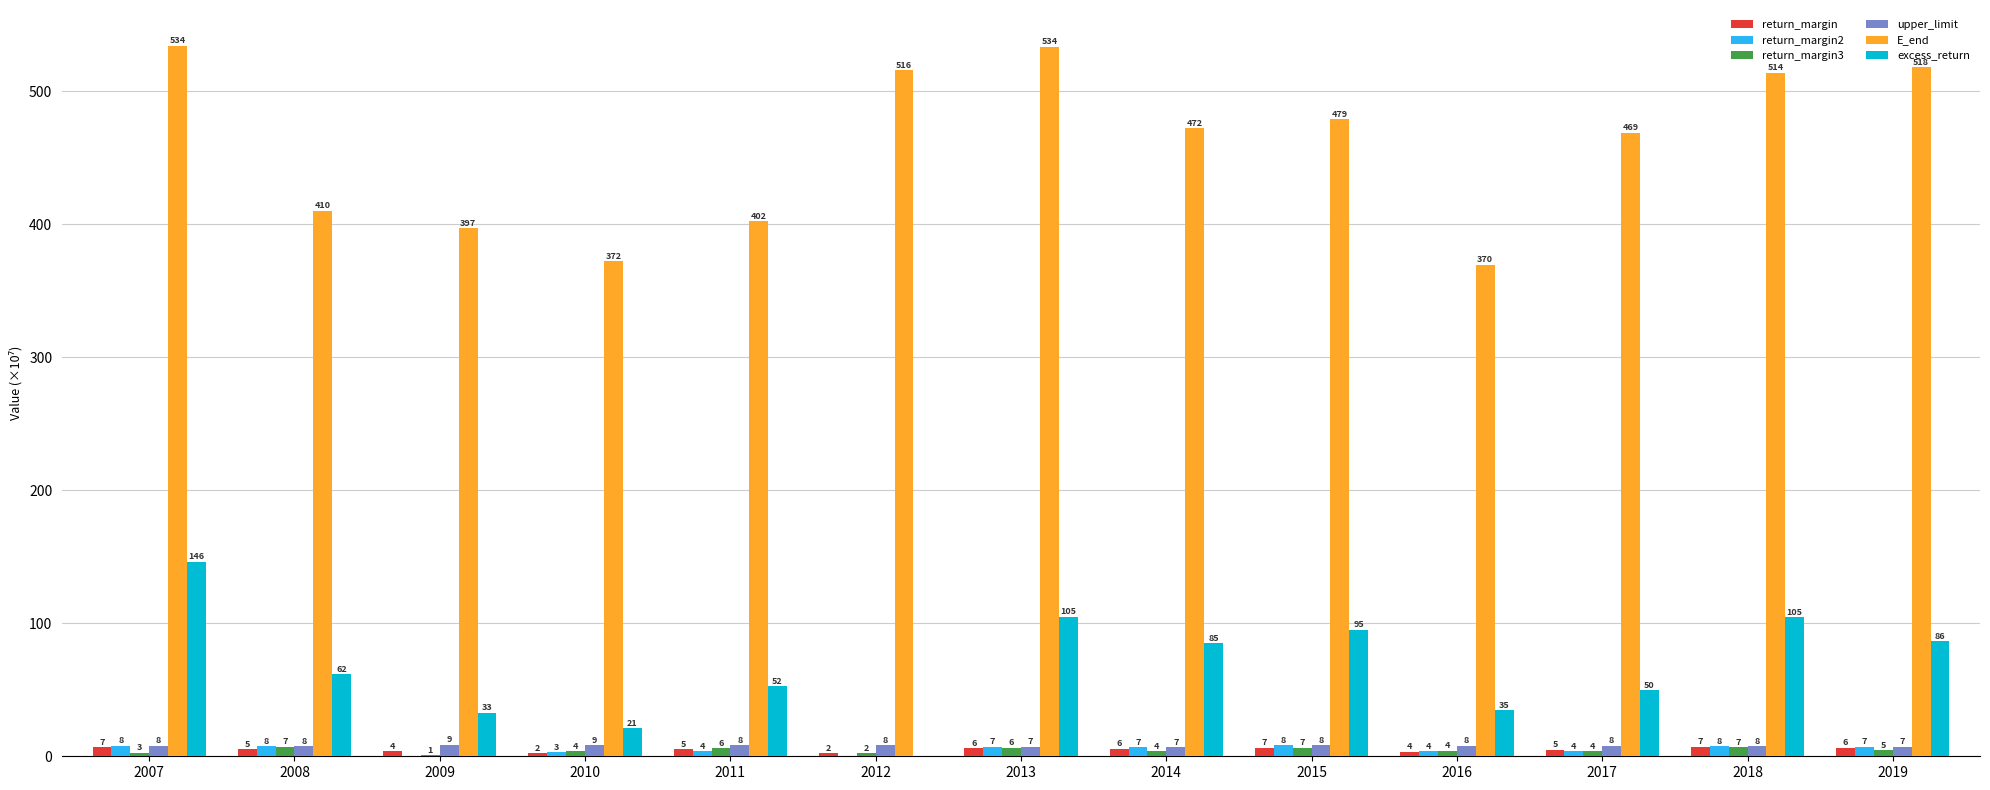

What is the greatest value displayed?

534.4